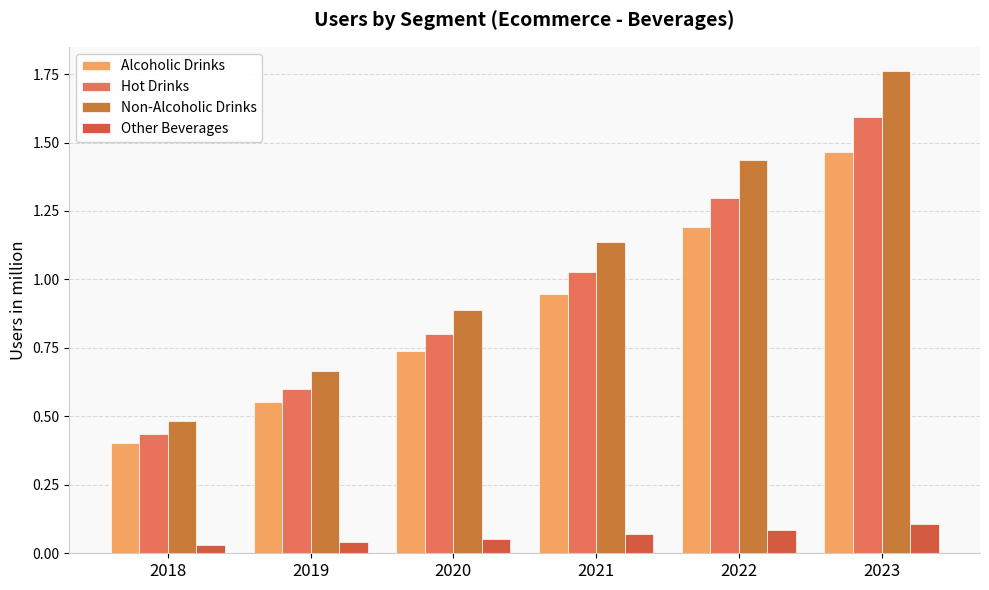

Reading left to right, extract all data points from this chart.

Alcoholic Drinks: 2018=0.4	2019=0.6	2020=0.7	2021=0.9	2022=1.2	2023=1.5
Hot Drinks: 2018=0.4	2019=0.6	2020=0.8	2021=1.0	2022=1.3	2023=1.6
Non-Alcoholic Drinks: 2018=0.5	2019=0.7	2020=0.9	2021=1.1	2022=1.4	2023=1.8
Other Beverages: 2018=0.0	2019=0.0	2020=0.1	2021=0.1	2022=0.1	2023=0.1